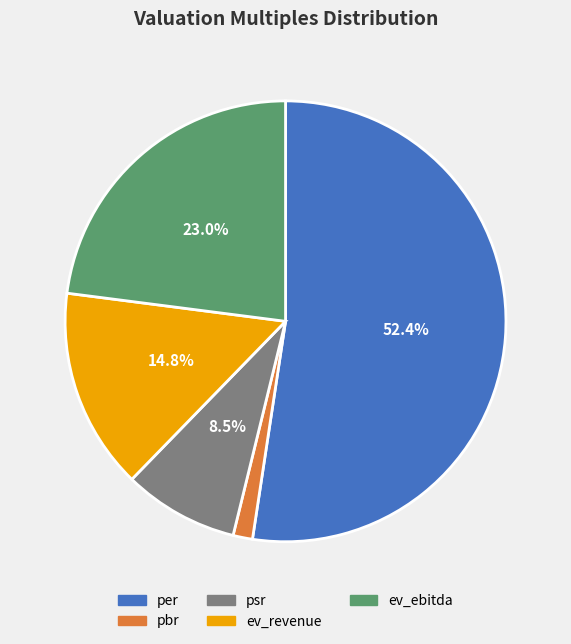

Count the number of slices in the pie.

5